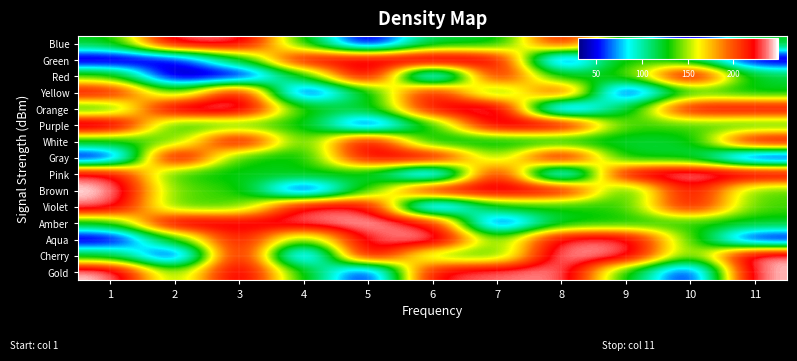

Reading right to left, transcribe all the data shown in this chart.

Blue: 11=125.0	10=30.8	9=117.0	8=226.2	7=117.5	6=118.5	5=31.2	4=128.0	3=237.0	2=238.2	1=123.0
Green: 11=32.5	10=123.8	9=137.8	8=32.2	7=231.5	6=248.8	5=230.2	4=229.0	3=120.0	2=45.0	1=30.0
Red: 11=119.2	10=243.5	9=134.1	8=118.0	7=231.2	6=30.5	5=245.0	4=127.1	3=35.2	2=31.0	1=140.2
Yellow: 11=121.8	10=133.0	9=31.8	8=225.0	7=121.1	6=230.0	5=121.2	4=34.0	3=237.8	2=128.1	1=227.5
Orange: 11=229.8	10=228.0	9=119.5	8=32.8	7=246.2	6=225.2	5=117.8	4=129.0	3=243.2	2=242.2	1=122.0
Purple: 11=127.8	10=138.1	9=133.8	8=237.5	7=236.0	6=131.0	5=38.2	4=130.2	3=134.2	2=127.0	1=248.5
White: 11=235.0	10=119.0	9=120.5	8=118.8	7=121.0	6=117.2	5=237.2	4=126.0	3=238.5	2=137.2	1=126.2
Gray: 11=30.2	10=122.2	9=118.2	8=242.8	7=135.2	6=235.2	5=228.8	4=122.1	3=128.8	2=248.0	1=35.0
Pink: 11=238.0	10=244.8	9=234.5	8=34.8	7=234.8	6=34.5	5=125.8	4=128.2	3=124.0	2=130.1	1=233.0
Brown: 11=137.0	10=228.5	9=120.8	8=231.8	7=233.2	6=232.0	5=132.2	4=33.5	3=136.0	2=138.8	1=248.2
Violet: 11=136.1	10=228.2	9=132.0	8=129.2	7=130.8	6=32.0	5=232.8	4=232.5	3=134.8	2=135.1	1=240.0
Amber: 11=124.1	10=131.1	9=126.8	8=123.2	7=36.5	6=226.0	5=244.5	4=235.8	3=227.0	2=238.8	1=124.8
Aqua: 11=36.8	10=139.8	9=236.2	8=233.8	7=133.1	6=247.8	5=231.0	4=131.2	3=226.8	2=129.8	1=33.8
Cherry: 11=244.2	10=131.8	9=239.2	8=243.8	7=132.1	6=138.0	5=243.0	4=35.8	3=242.0	2=31.5	1=121.5
Gold: 11=245.5	10=35.5	9=127.2	8=241.5	7=235.5	6=229.2	5=36.2	4=129.1	3=240.5	2=134.0	1=247.0